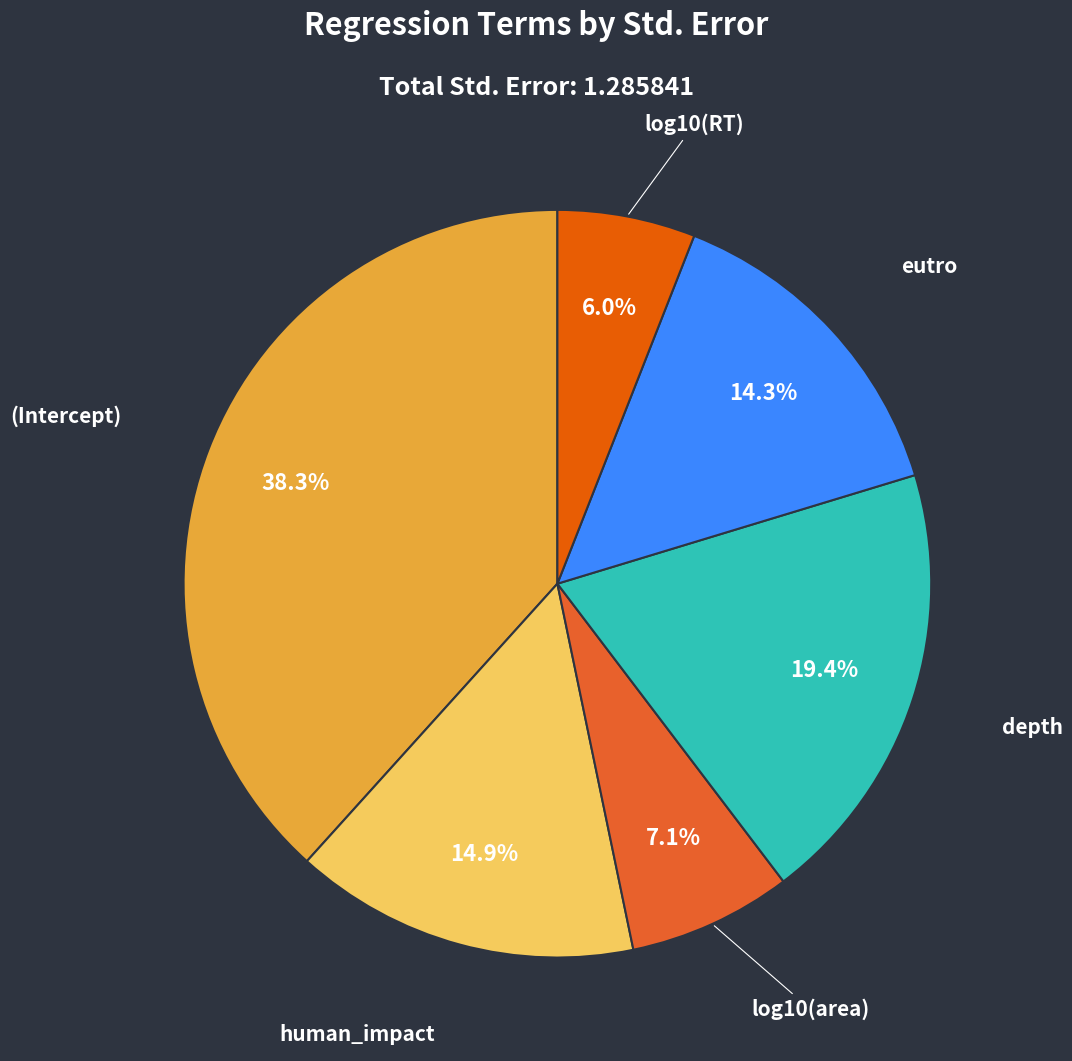

Which category has the biggest portion of the pie?

(Intercept)